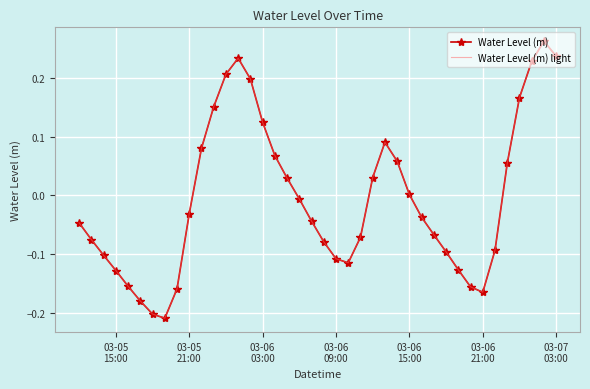

Reading left to right, extract all data points from this chart.

Water Level (m): -0.0	-0.1	-0.1	-0.1	-0.2	-0.2	-0.2	-0.2	-0.2	-0.0	0.1	0.2	0.2	0.2	0.2	0.1	0.1	0.0	-0.0	-0.0	-0.1	-0.1	-0.1	-0.1	0.0	0.1	0.1	0.0	-0.0	-0.1	-0.1	-0.1	-0.2	-0.2	-0.1	0.1	0.2	0.2	0.3	0.2
Water Level (m) light: -0.0	-0.1	-0.1	-0.1	-0.2	-0.2	-0.2	-0.2	-0.2	-0.0	0.1	0.2	0.2	0.2	0.2	0.1	0.1	0.0	-0.0	-0.0	-0.1	-0.1	-0.1	-0.1	0.0	0.1	0.1	0.0	-0.0	-0.1	-0.1	-0.1	-0.2	-0.2	-0.1	0.1	0.2	0.2	0.3	0.2